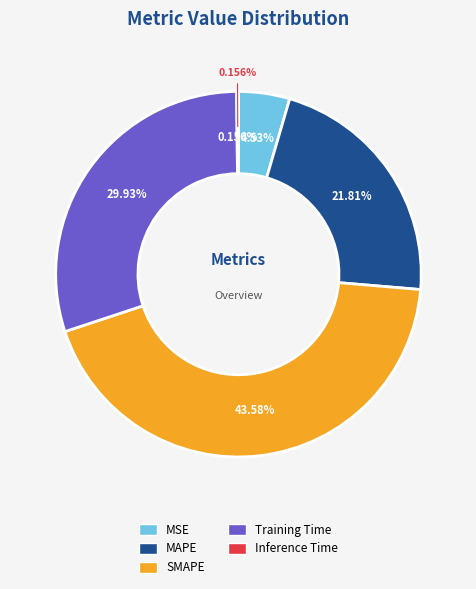

True or false: Training Time accounts for 25% of the total.

False